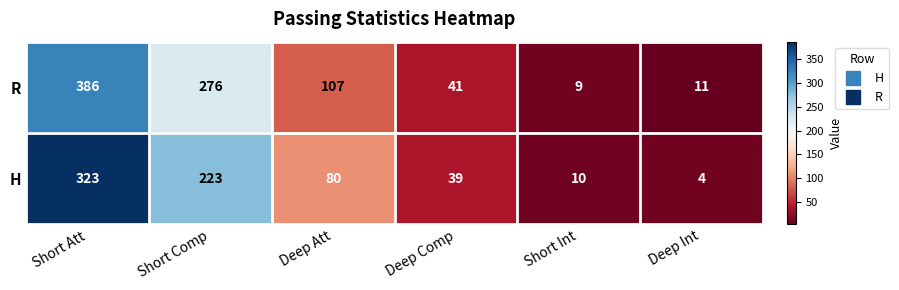

At which label is H closest to 163?

Short Comp